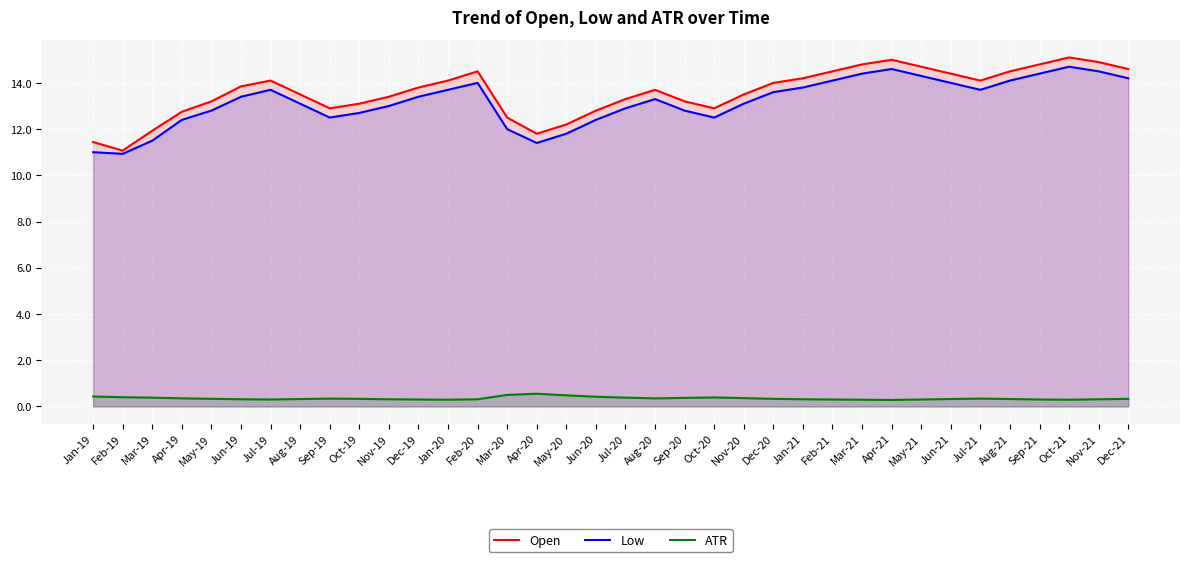

True or false: Low has a value of 11.5 at Mar-19.

True